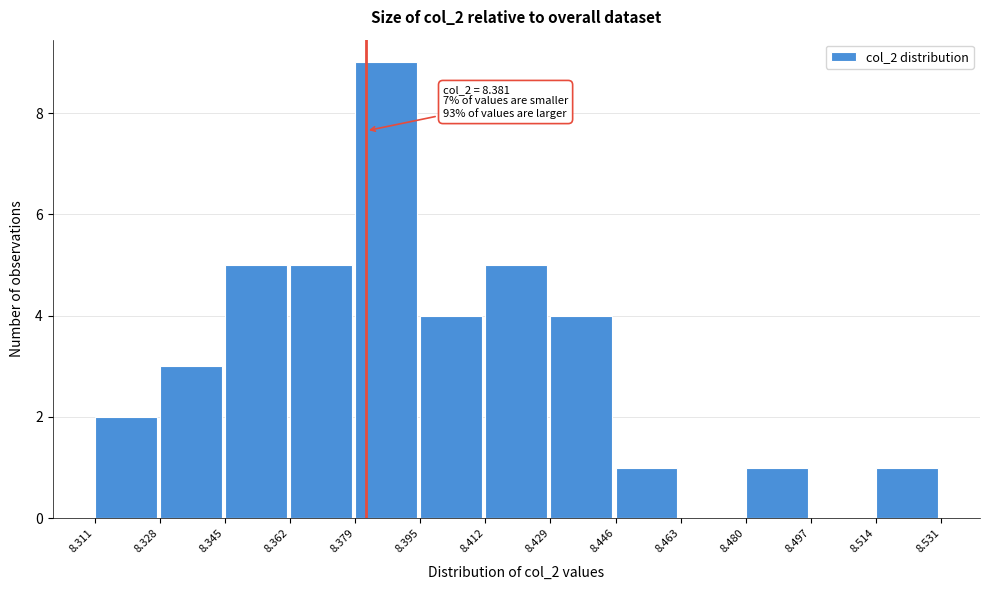

Which range on the x-axis has the tallest bar?

8.379 to 8.395